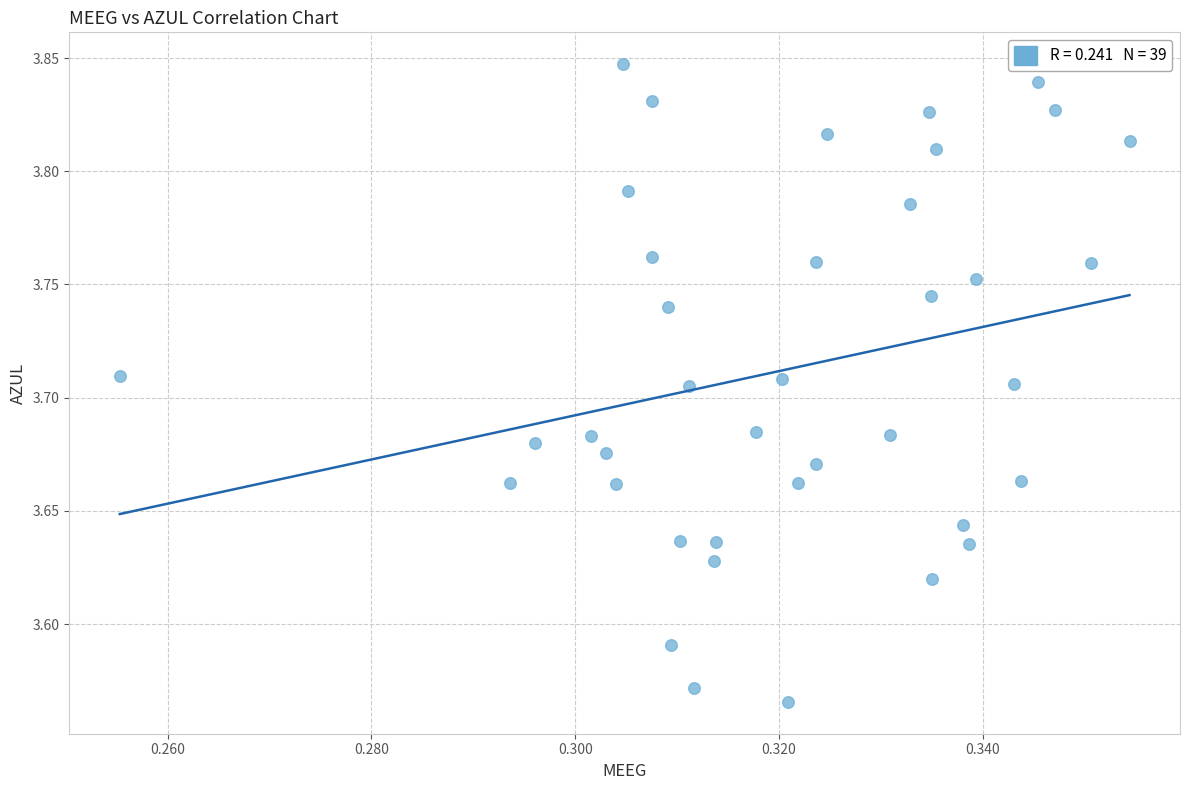

What is the range of Y values (max minus min)?

0.3